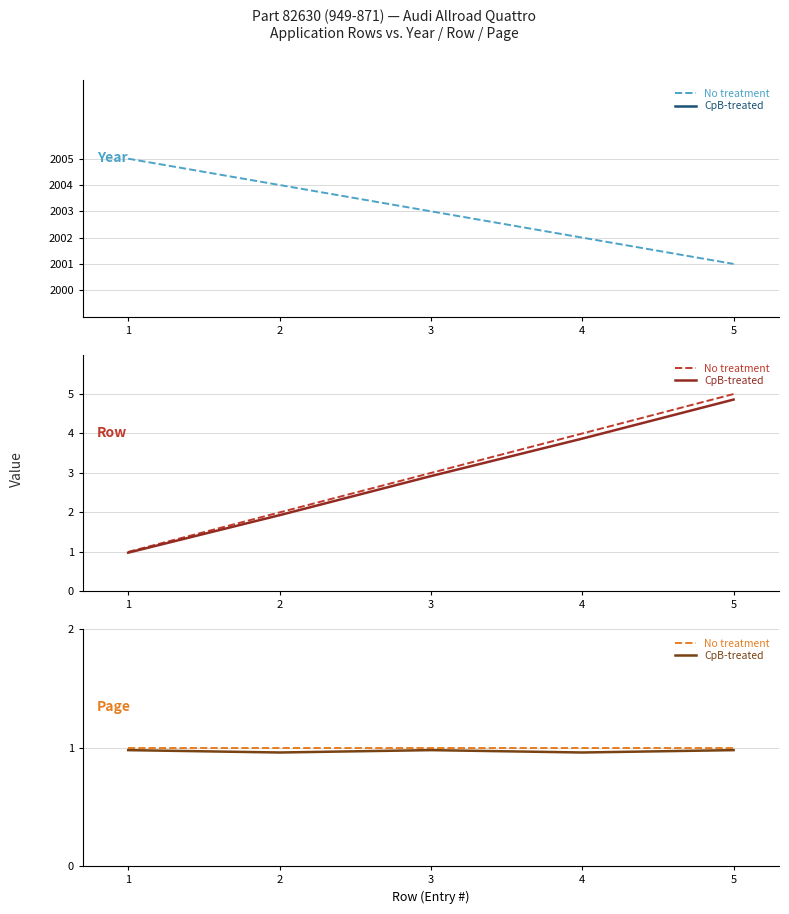

True or false: CpB-treated and No treatment cross at least once.

False